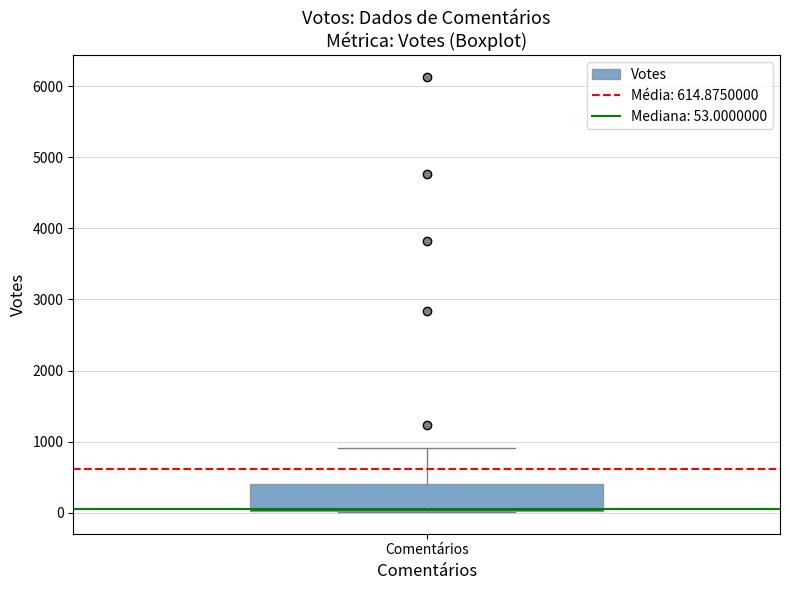

Read this box plot against the y-axis: the position of the median line, the range covered by the box, and the ends of both whiskers. The values are not printed on the chart, so give them approximately, as read against the axis.

median 100, box 0 to 400, whiskers 0 to 900